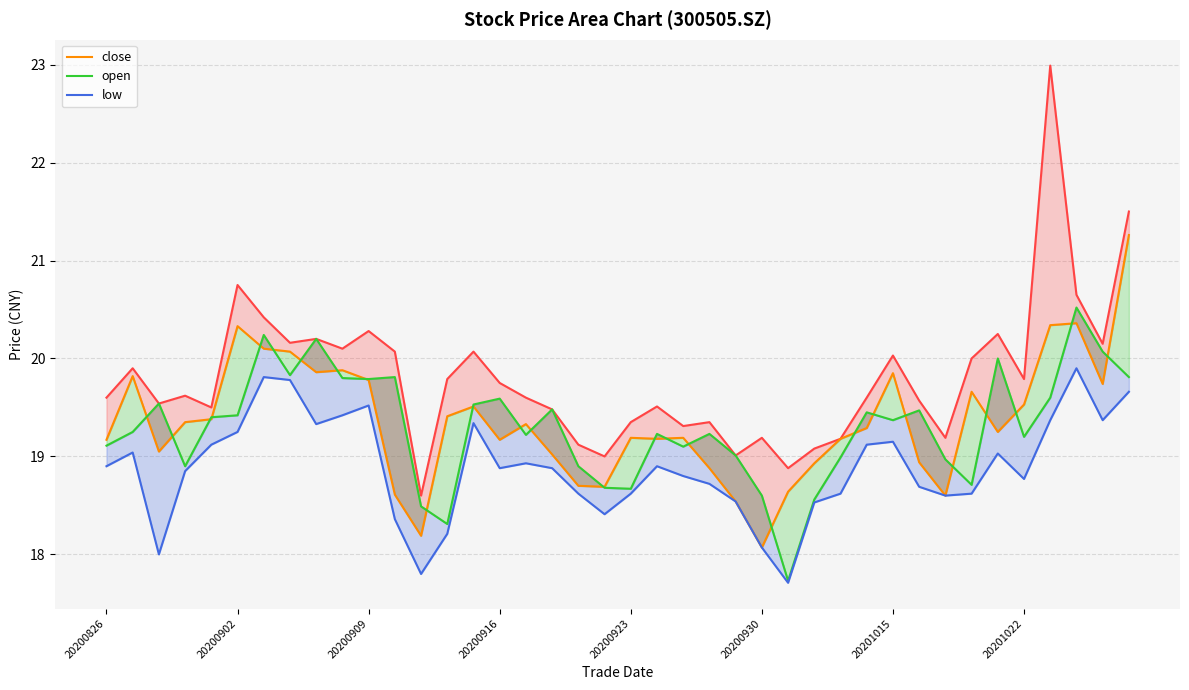

Which has a higher value, 20200902 or 23?

20200902